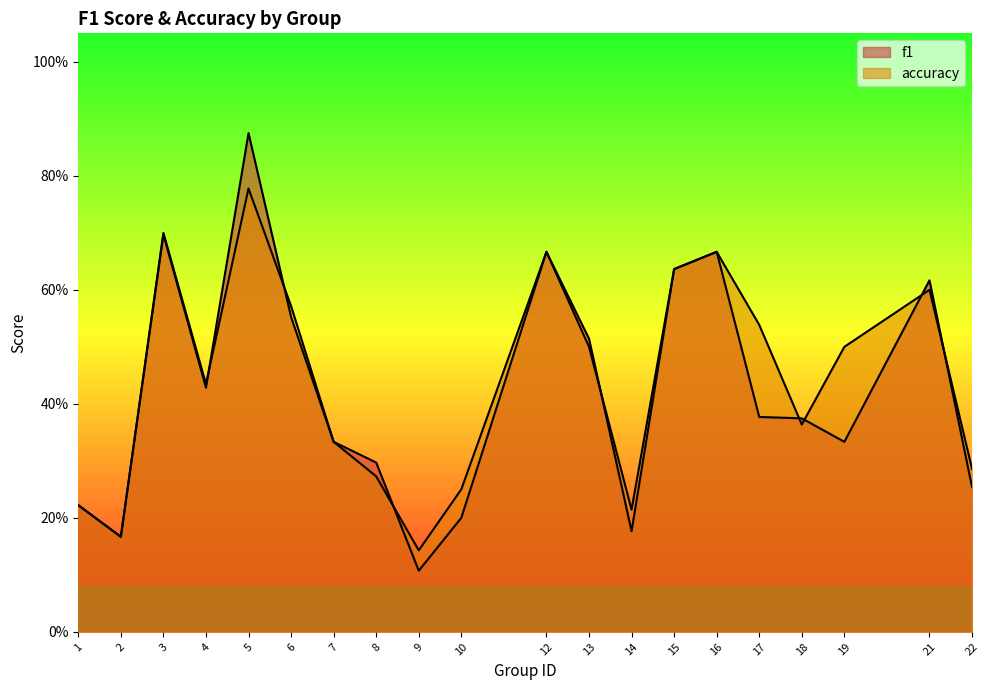

True or false: accuracy and f1 intersect in this chart.

True